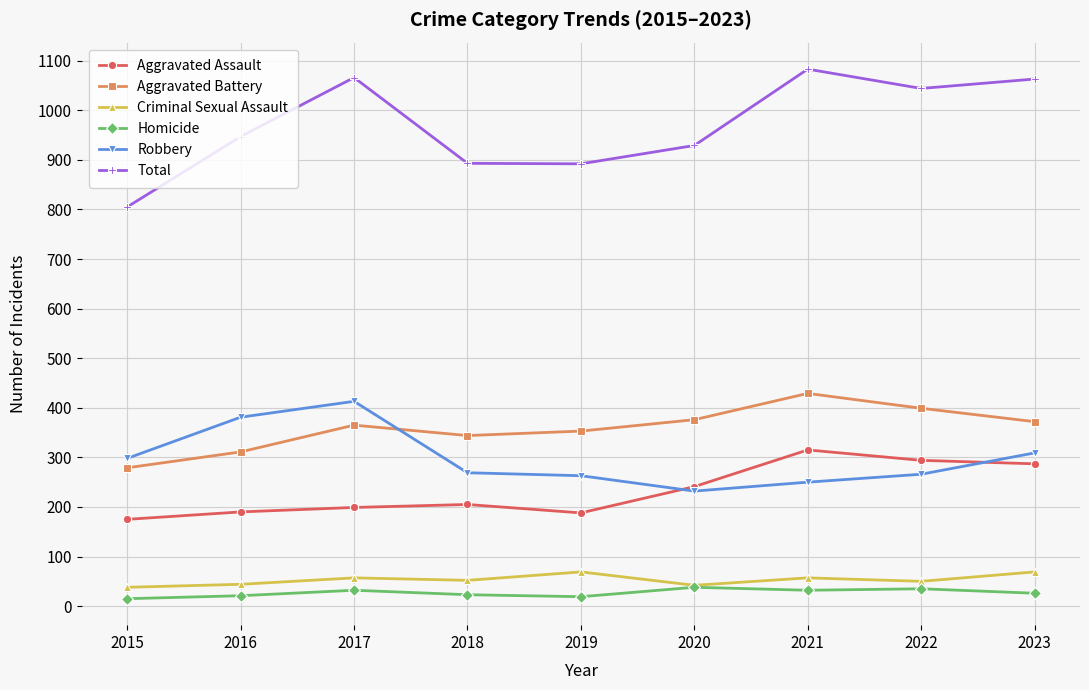

Where is Total nearest to the value 944?

2016